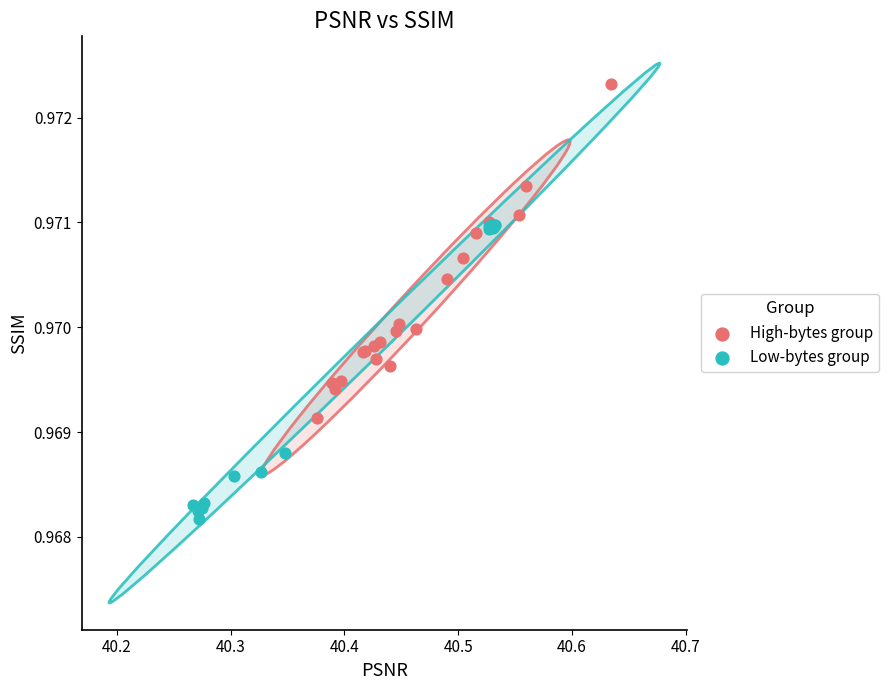

Which series reaches the minimum Y coordinate?

Low-bytes group